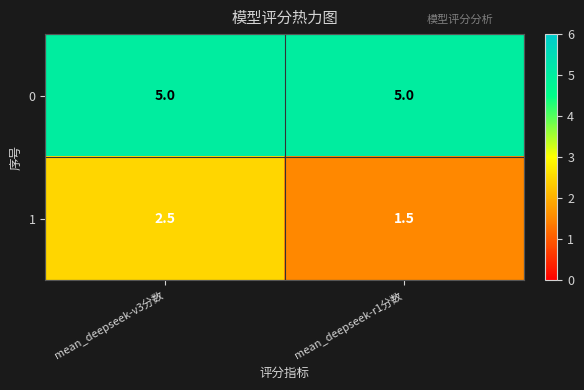

The 1 series shows 2.5 at mean_deepseek-v3分数. True or false?

True